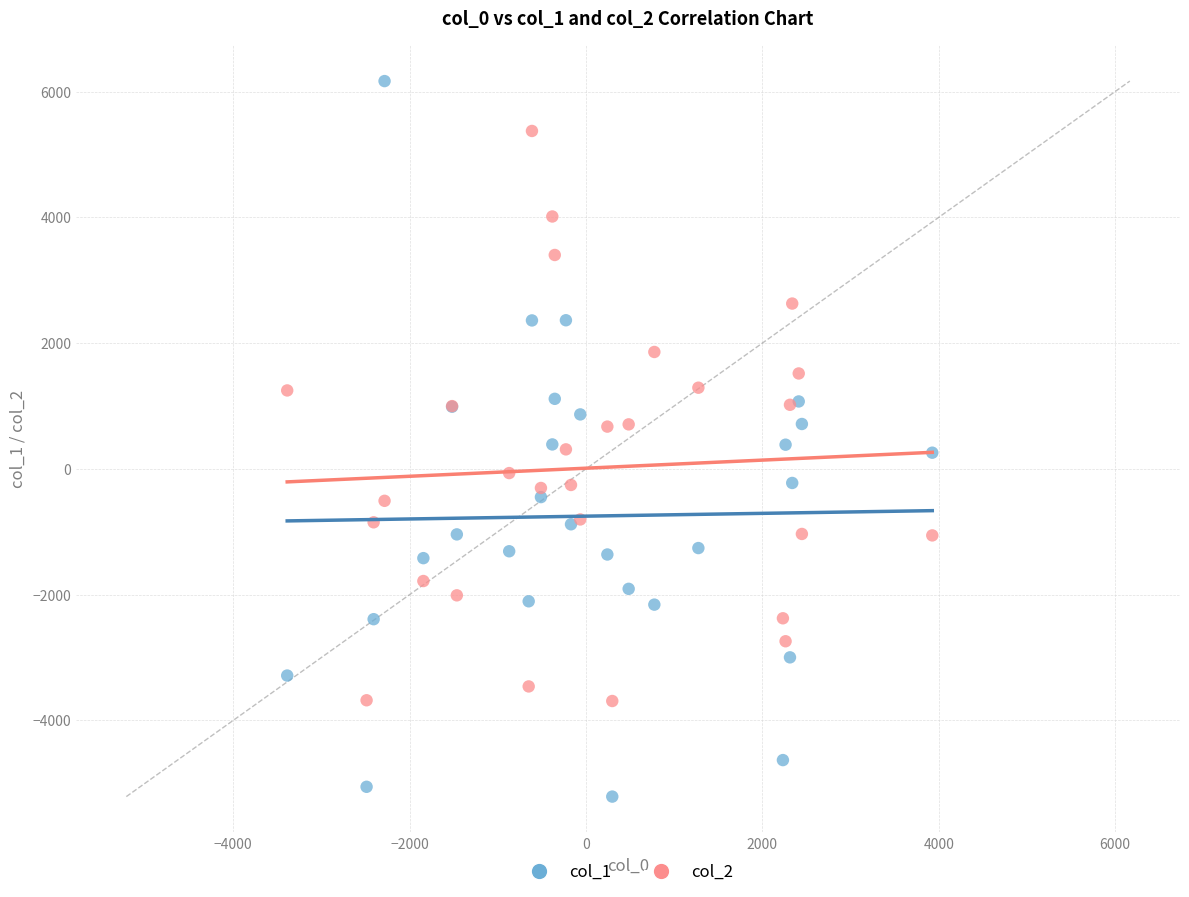

Which series contains the lowest Y value?

col_1